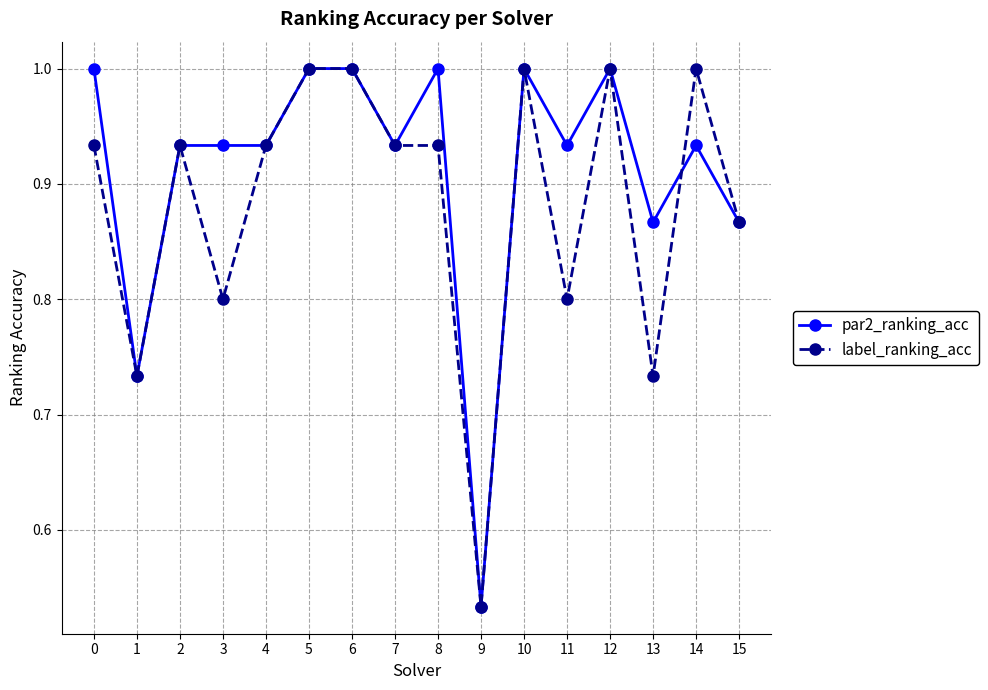

At which category does par2_ranking_acc reach its first local valley?

1